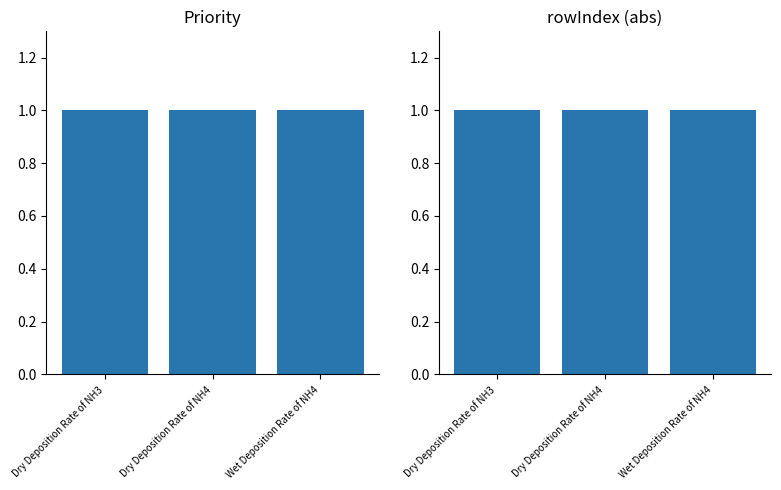

The value of rowIndex at Dry Deposition Rate of NH3 is -1. True or false?

True